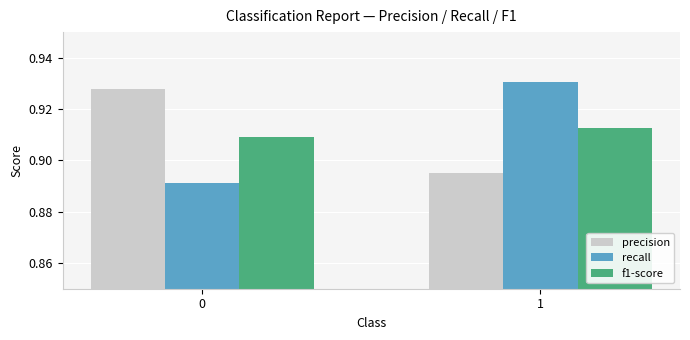

What are all the series names shown in the legend?

precision, recall, f1-score